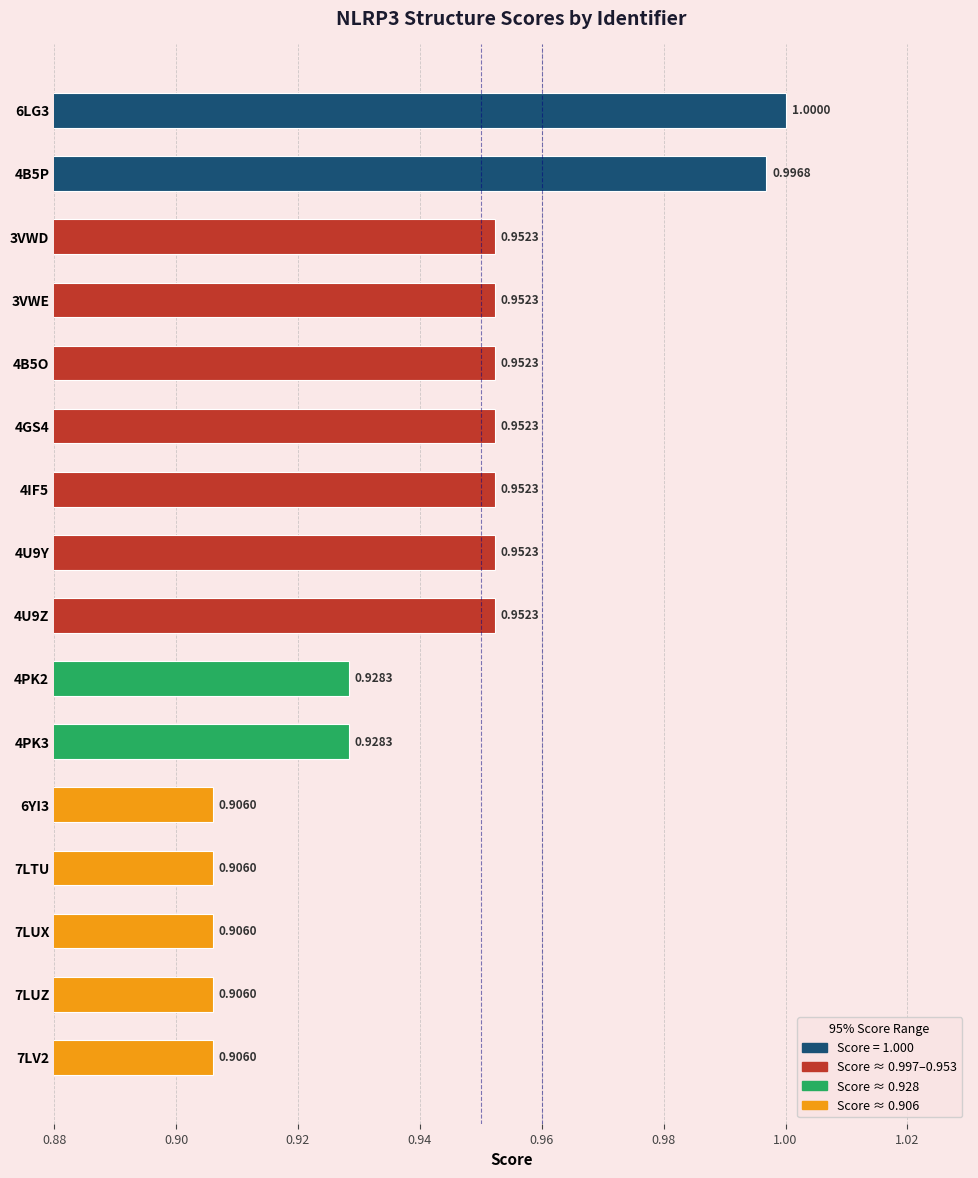

Which has a higher value, 4PK3 or 4B5P?

4B5P